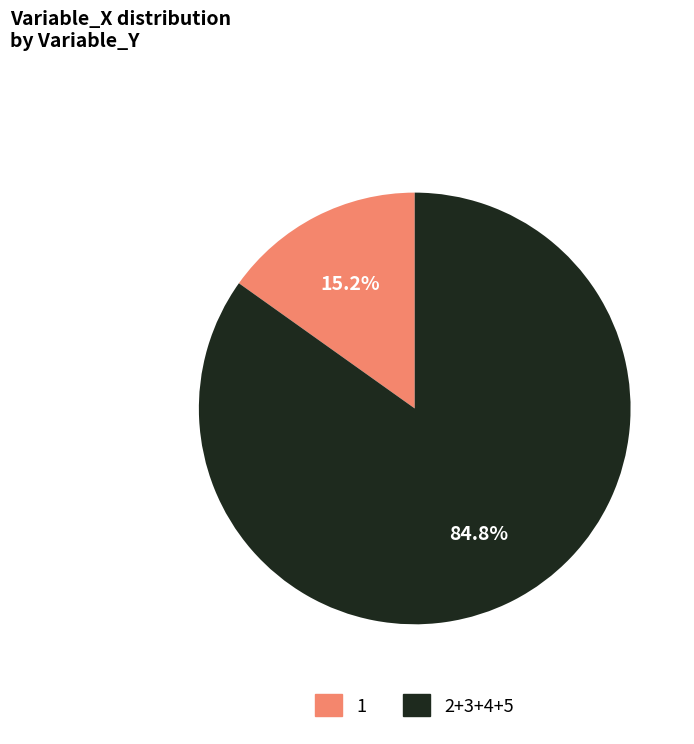

Which has a higher value, 1 or 2+3+4+5?

2+3+4+5